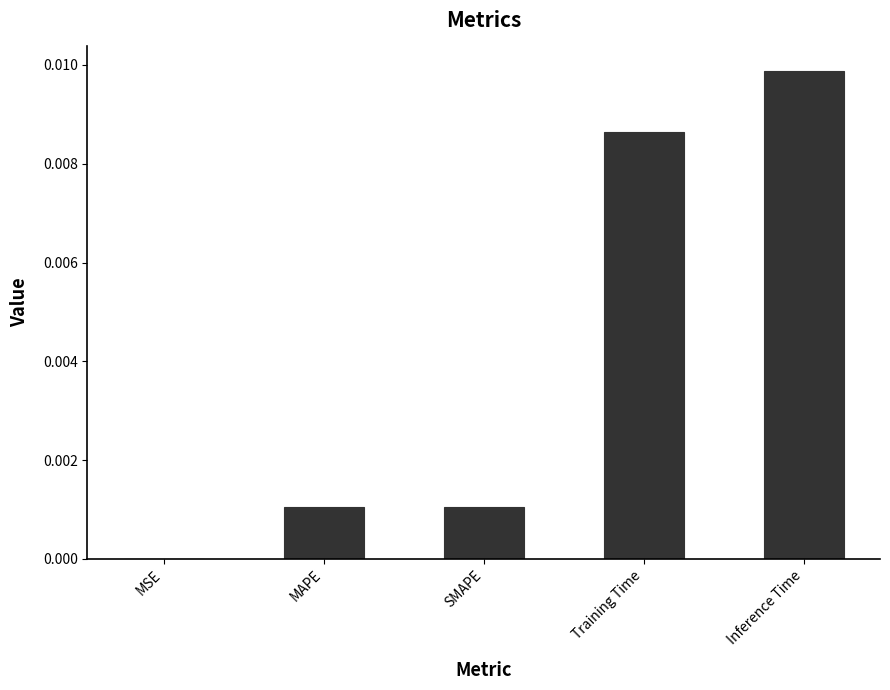

Between Inference Time and Training Time, which is larger?

Inference Time